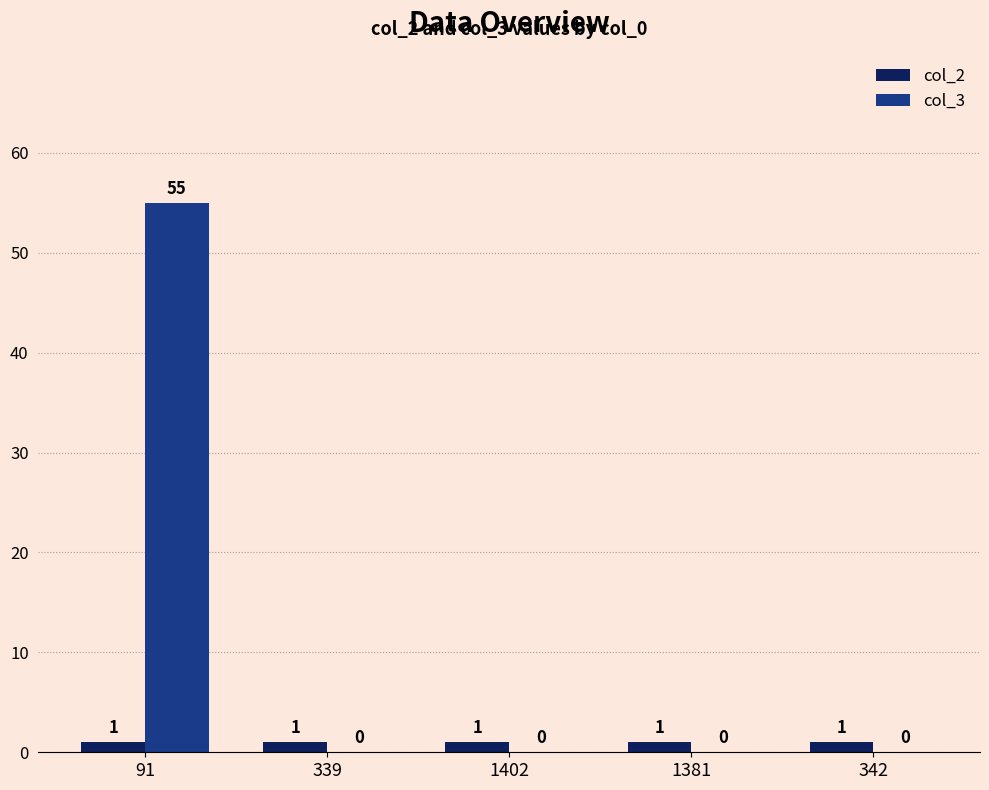

What is the sum of the col_3 values at 1381 and 91?

55